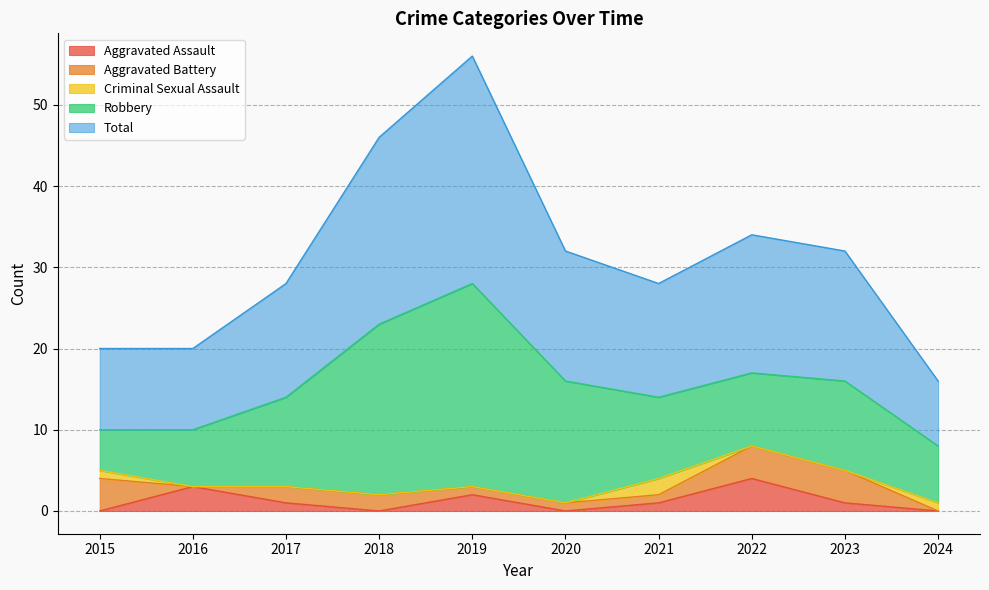

Which series changed the most between 2023 and 2024?

Total